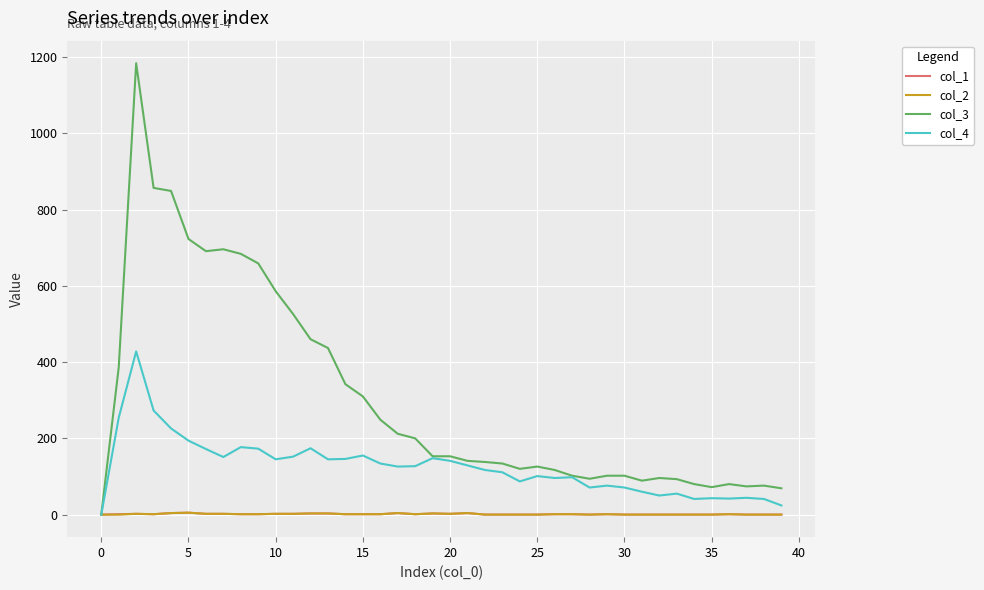

What is the greatest value displayed?

1184